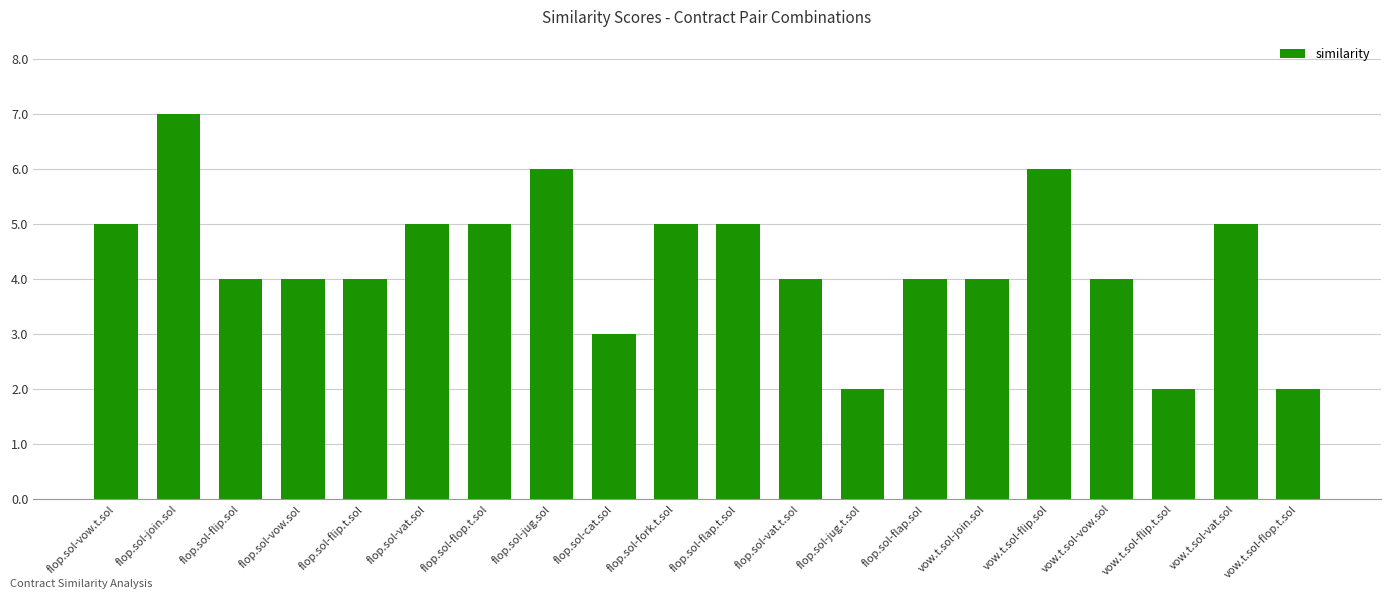

Reading left to right, what are all the values shown in this chart?

5	7	4	4	4	5	5	6	3	5	5	4	2	4	4	6	4	2	5	2